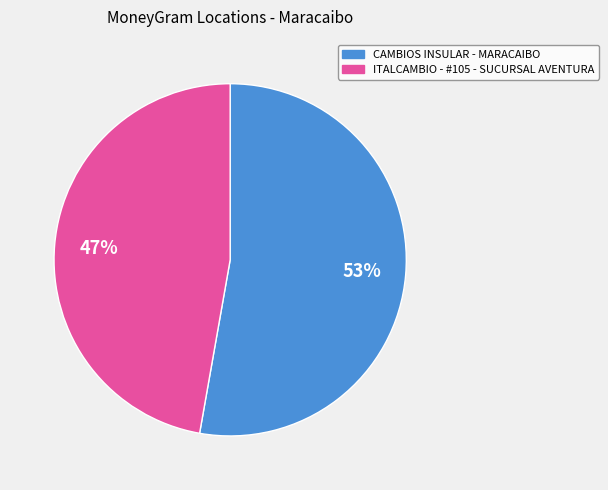

Which has a higher value, CAMBIOS INSULAR - MARACAIBO or ITALCAMBIO - #105 - SUCURSAL AVENTURA?

CAMBIOS INSULAR - MARACAIBO